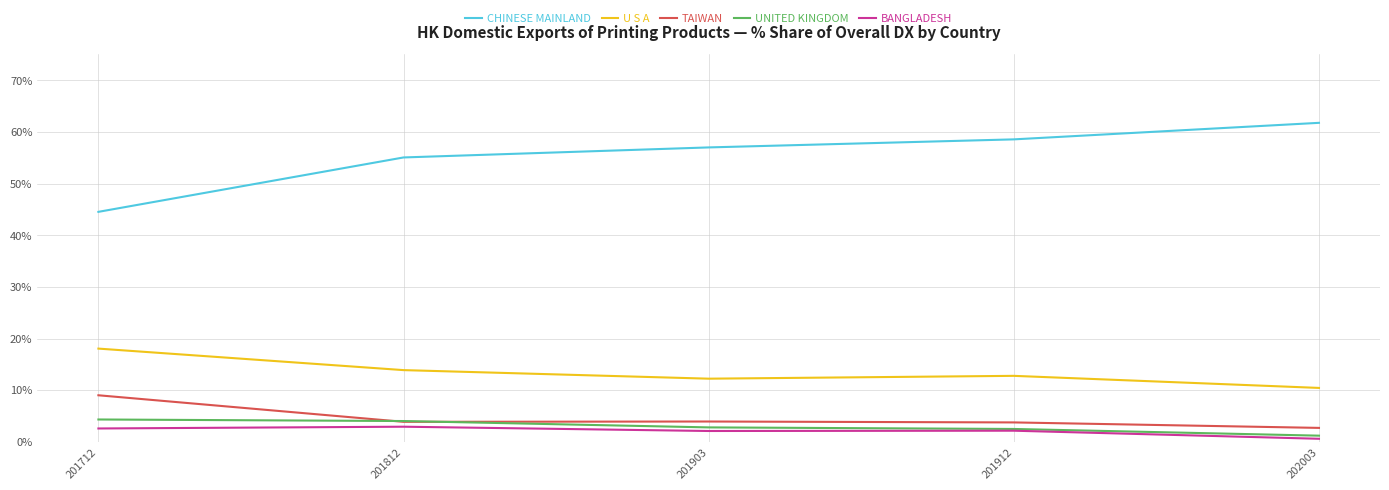

Which series has the largest total across all categories?

CHINESE MAINLAND